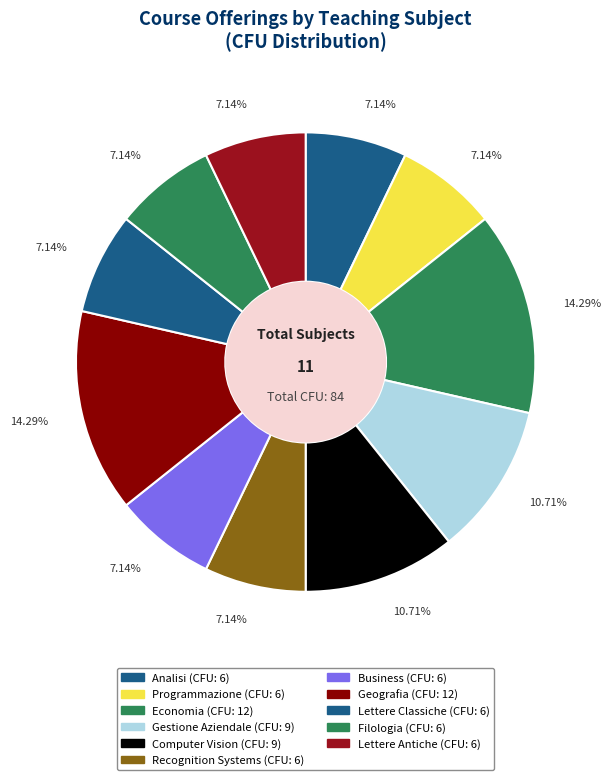

To the nearest percent, what percentage of the pie is Programmazione?

7%